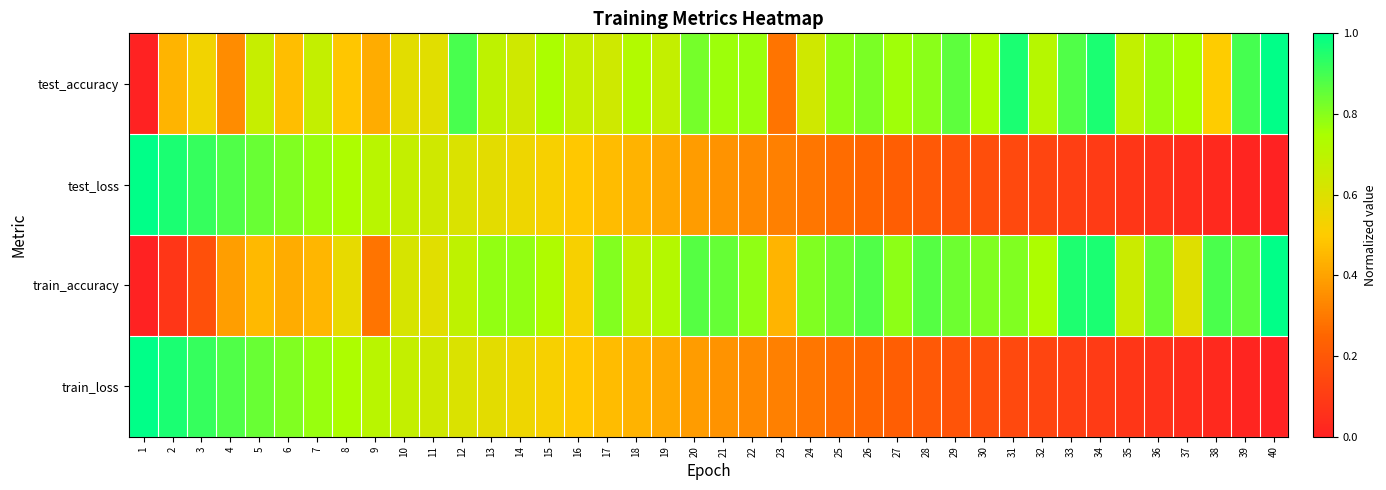

Reading right to left, extract all data points from this chart.

test_accuracy: 40=1.0	39=0.9	38=0.5	37=0.8	36=0.8	35=0.7	34=1.0	33=0.9	32=0.7	31=1.0	30=0.7	29=0.9	28=0.8	27=0.8	26=0.8	25=0.8	24=0.6	23=0.3	22=0.8	21=0.8	20=0.8	19=0.7	18=0.7	17=0.6	16=0.7	15=0.7	14=0.6	13=0.7	12=0.9	11=0.6	10=0.6	9=0.4	8=0.5	7=0.7	6=0.5	5=0.7	4=0.3	3=0.5	2=0.4	1=0.0
test_loss: 40=0.0	39=0.0	38=0.0	37=0.0	36=0.1	35=0.1	34=0.1	33=0.1	32=0.1	31=0.1	30=0.2	29=0.2	28=0.2	27=0.2	26=0.2	25=0.3	24=0.3	23=0.3	22=0.3	21=0.4	20=0.4	19=0.4	18=0.4	17=0.5	16=0.5	15=0.5	14=0.5	13=0.6	12=0.6	11=0.6	10=0.7	9=0.7	8=0.7	7=0.8	6=0.8	5=0.8	4=0.9	3=0.9	2=1.0	1=1.0
train_accuracy: 40=1.0	39=0.9	38=0.9	37=0.6	36=0.9	35=0.7	34=1.0	33=1.0	32=0.7	31=0.8	30=0.8	29=0.8	28=0.9	27=0.8	26=0.9	25=0.8	24=0.8	23=0.4	22=0.8	21=0.8	20=0.9	19=0.7	18=0.7	17=0.8	16=0.5	15=0.7	14=0.8	13=0.8	12=0.7	11=0.6	10=0.6	9=0.3	8=0.6	7=0.4	6=0.4	5=0.5	4=0.4	3=0.2	2=0.1	1=0.0
train_loss: 40=0.0	39=0.0	38=0.0	37=0.0	36=0.1	35=0.1	34=0.1	33=0.1	32=0.1	31=0.1	30=0.2	29=0.2	28=0.2	27=0.2	26=0.2	25=0.3	24=0.3	23=0.3	22=0.3	21=0.4	20=0.4	19=0.4	18=0.4	17=0.5	16=0.5	15=0.5	14=0.5	13=0.6	12=0.6	11=0.6	10=0.7	9=0.7	8=0.7	7=0.8	6=0.8	5=0.8	4=0.9	3=0.9	2=1.0	1=1.0